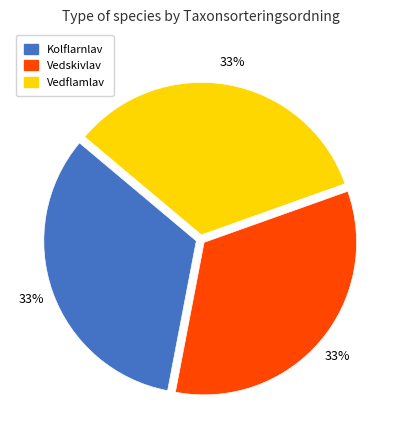

To the nearest percent, what portion does Kolflarnlav represent?

33%